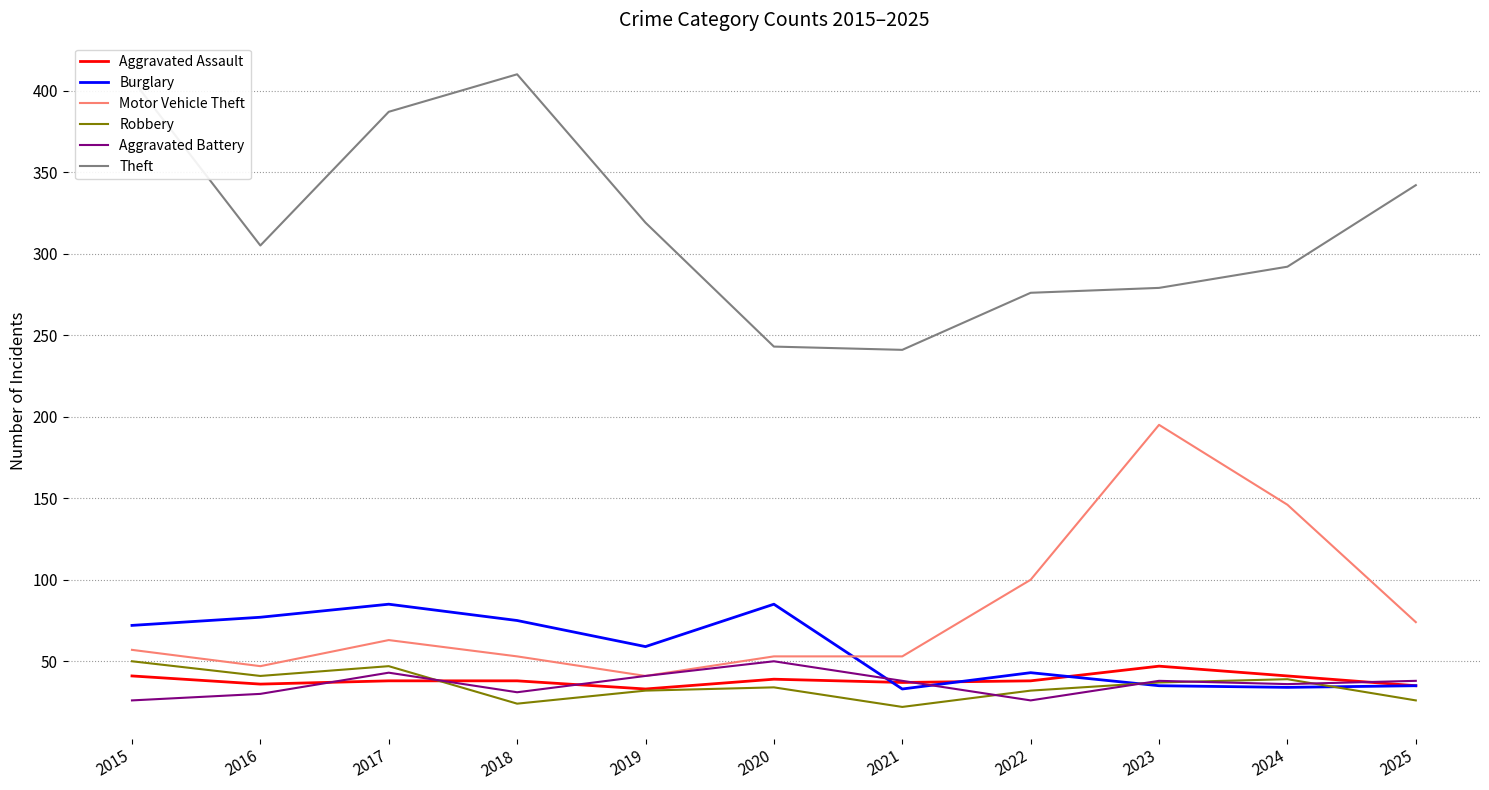

What is the sum of the Burglary values at 2022 and 2025?

78